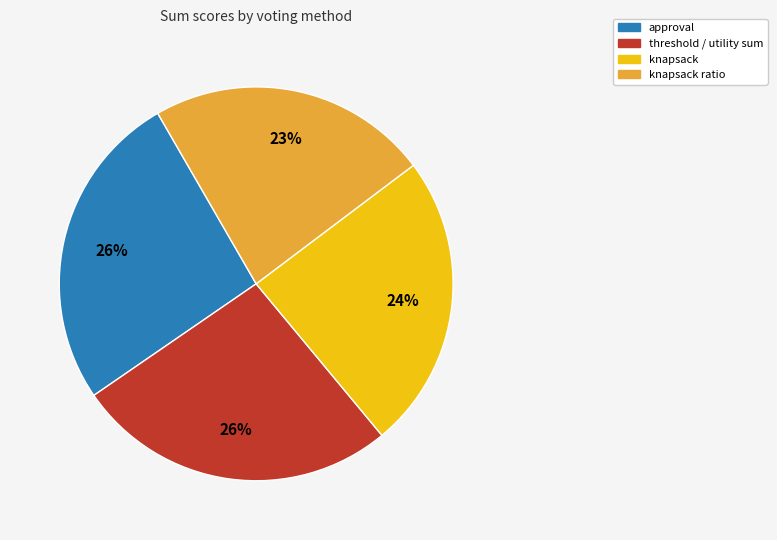

To the nearest percent, what is the difference between the largest and smallest slice percentages?

3%